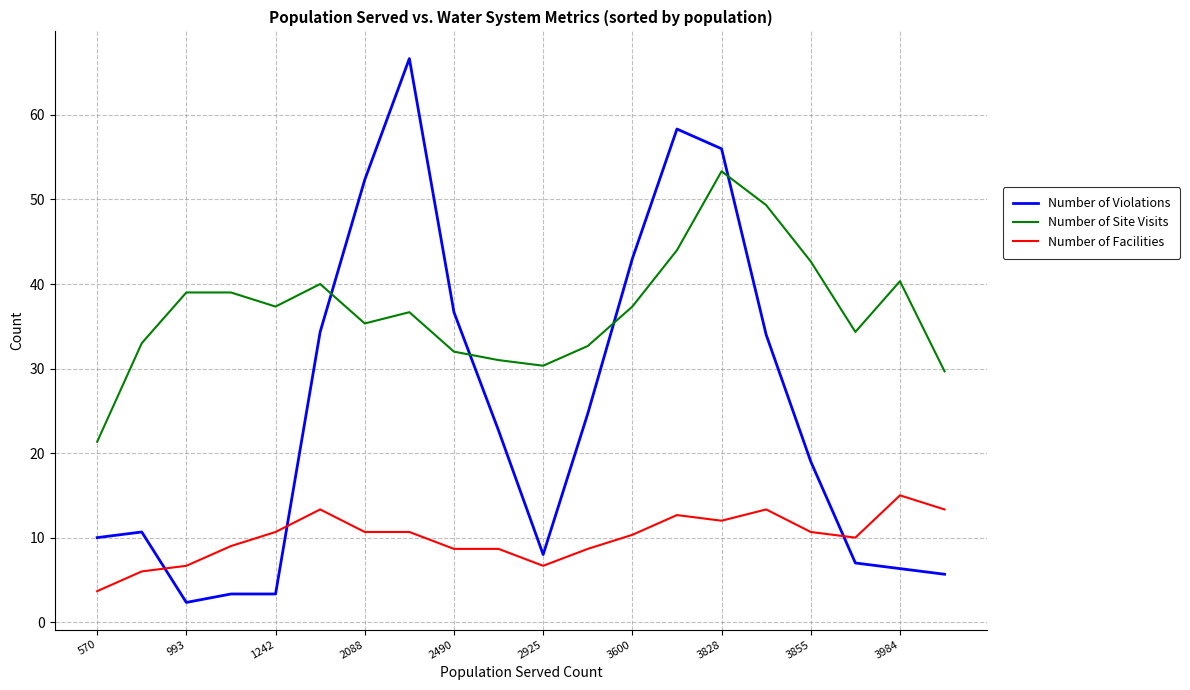

Does the chart display data point markers on the line(s)?

No